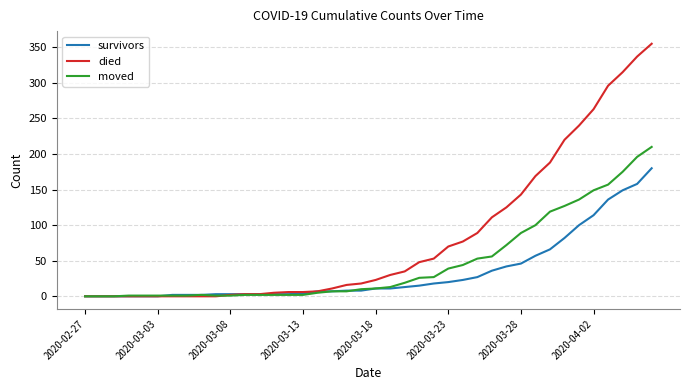

What is the maximum value shown in the chart?

355